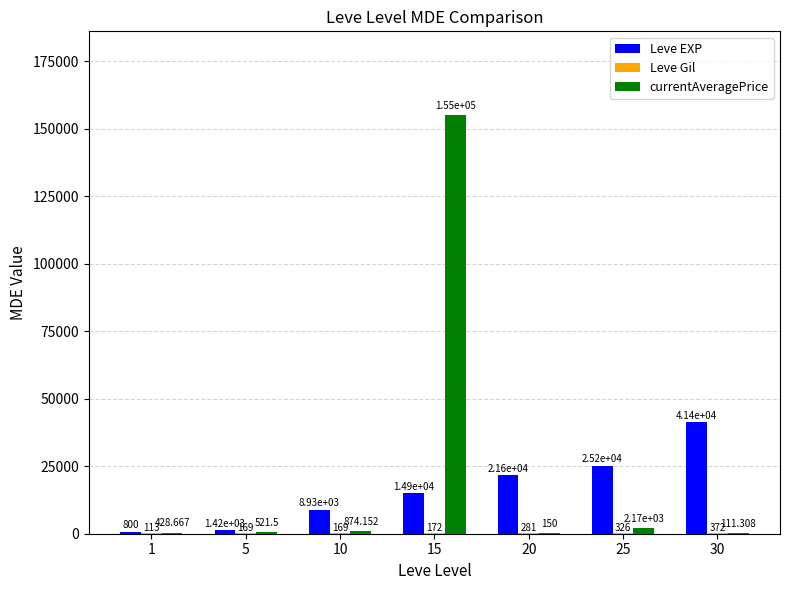

Between 15 and 25, which series saw the biggest shift?

currentAveragePrice